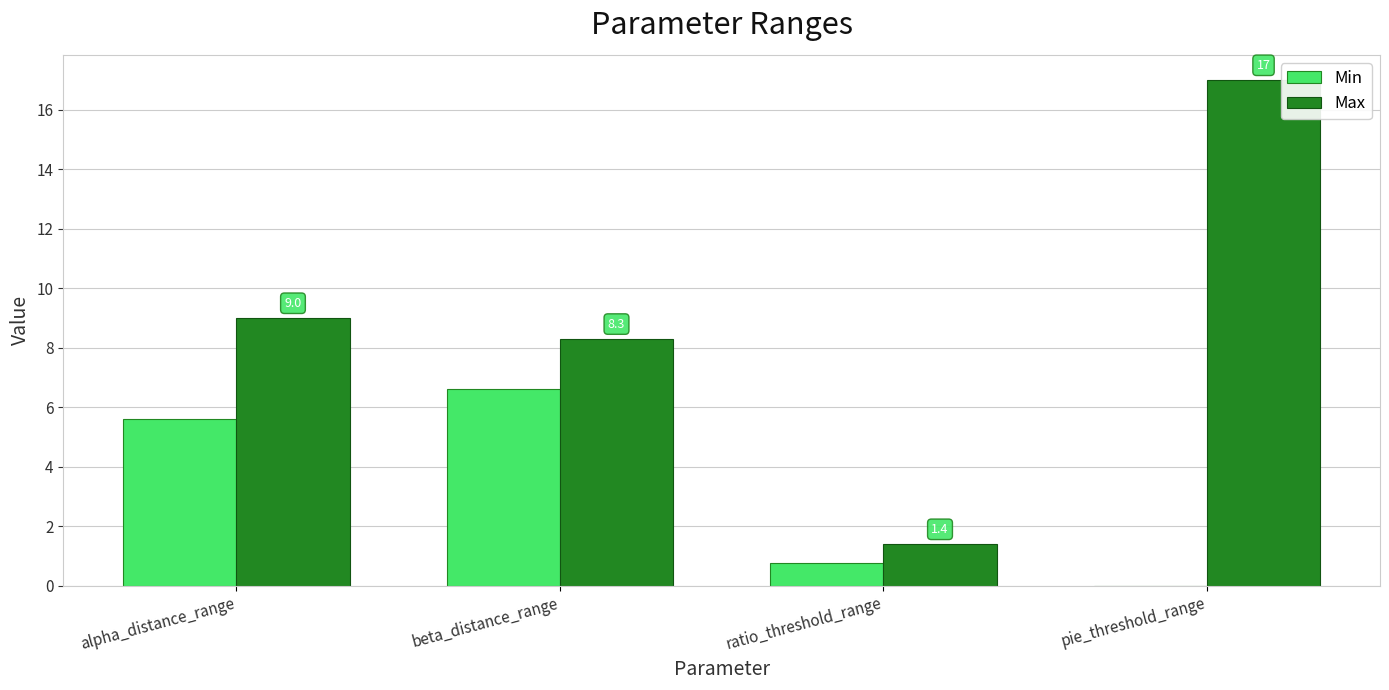

At which category is the sum across all series the highest?

pie_threshold_range